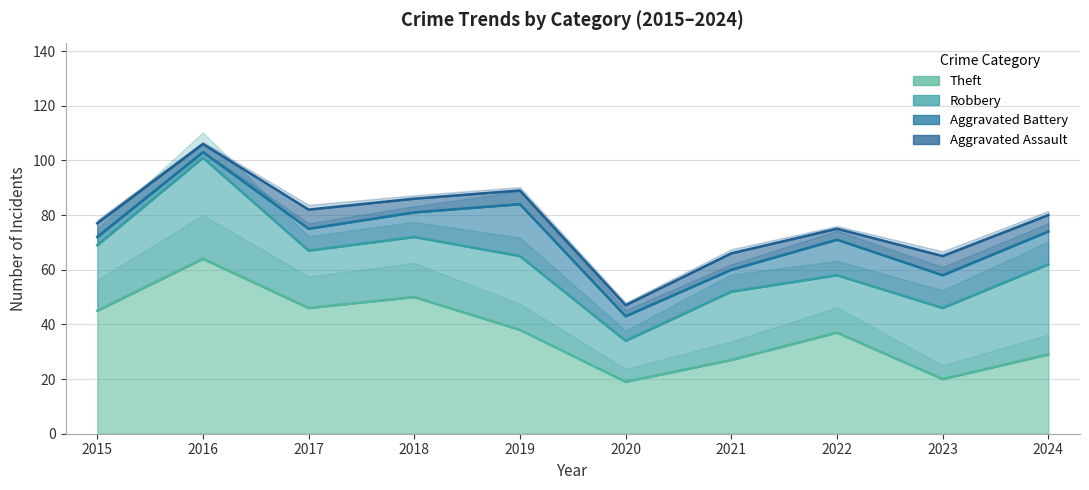

How many interior local peaks does the Aggravated Assault series have?

3